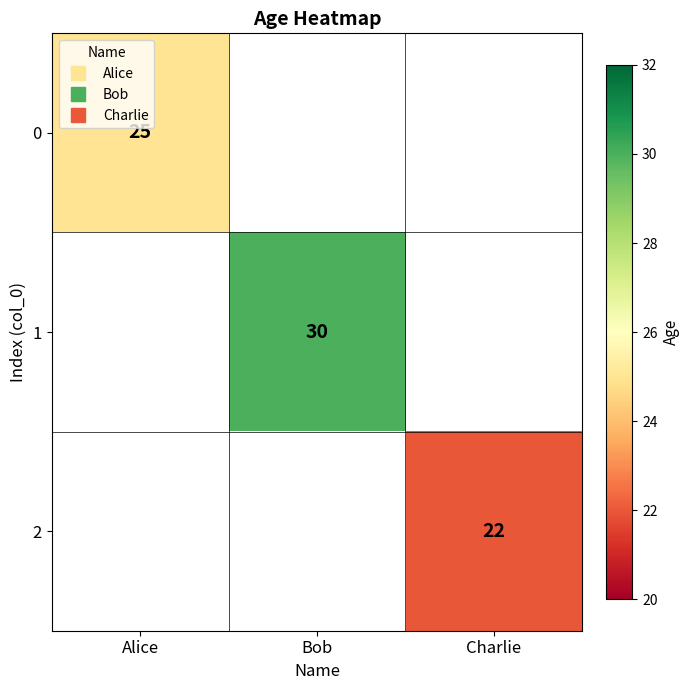

How many values in 0 are above zero?

1